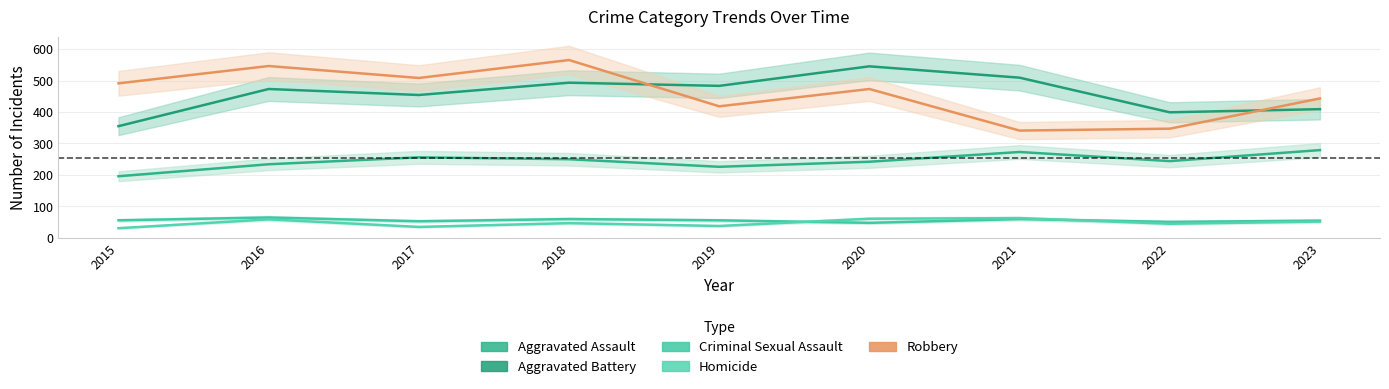

What is the total value across all series at 2015?

1129